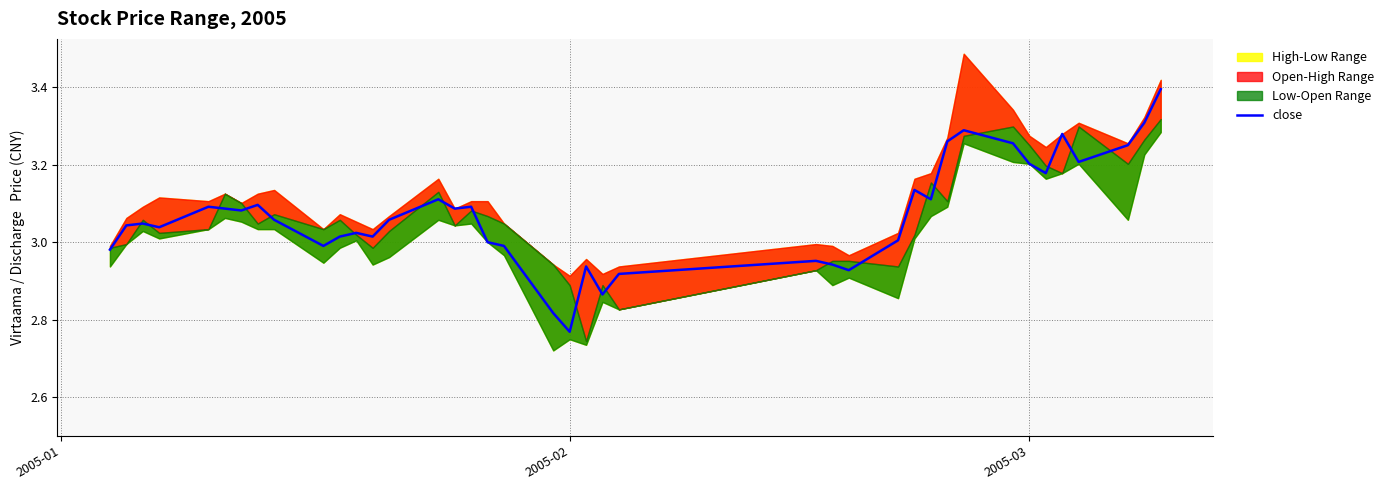

True or false: the data shows 5.2 at 39.

False